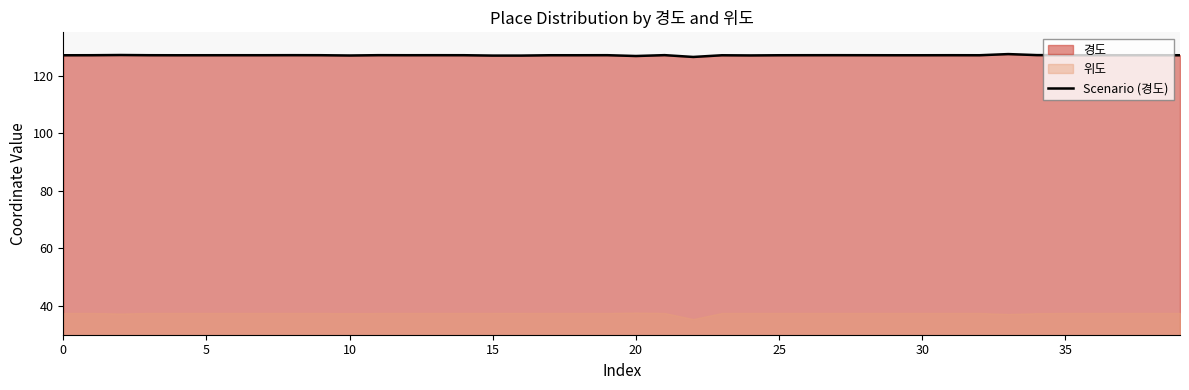

How many lines are shown in the chart?

1